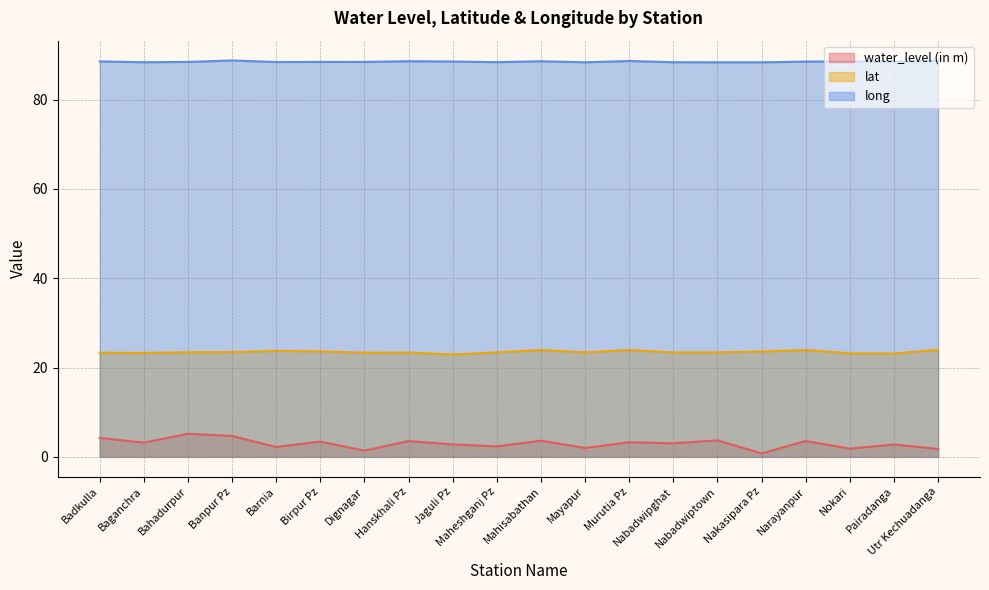

Where is lat nearest to the value 23?

Jaguli Pz